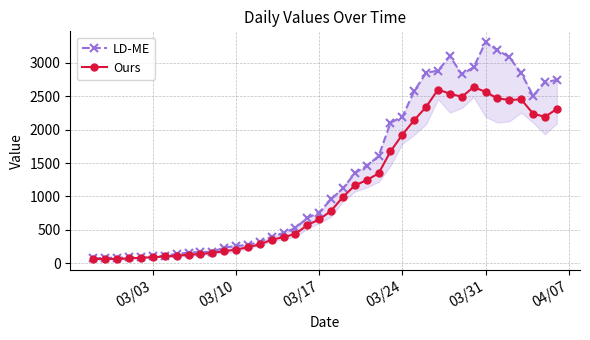

Which series has the largest total across all categories?

LD-ME